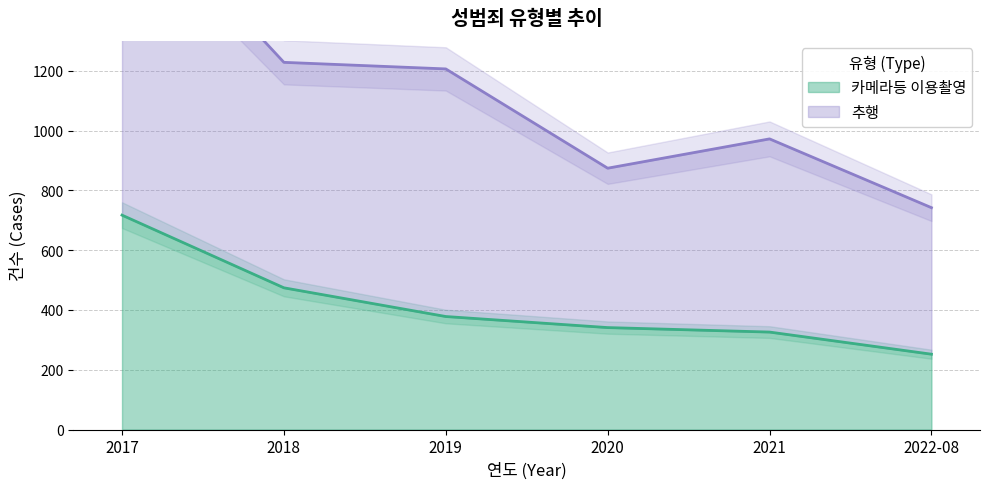

What is the difference between the highest and lowest values at 2022-08?

490